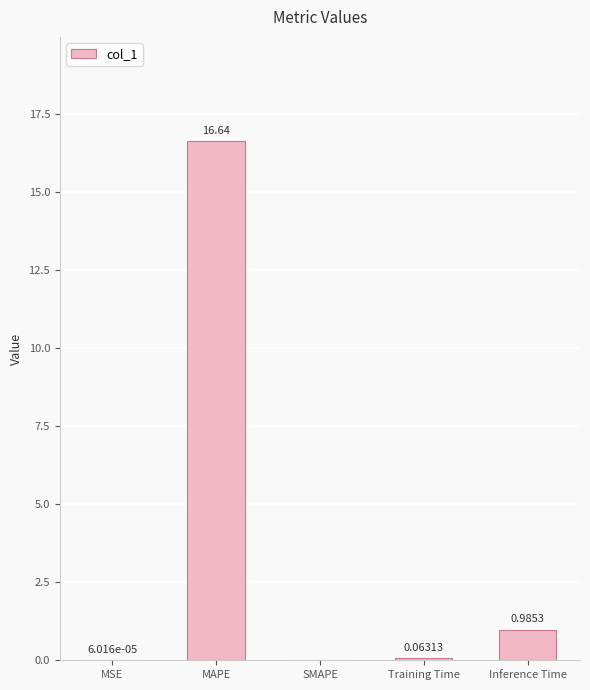

What is the average value?

3.5